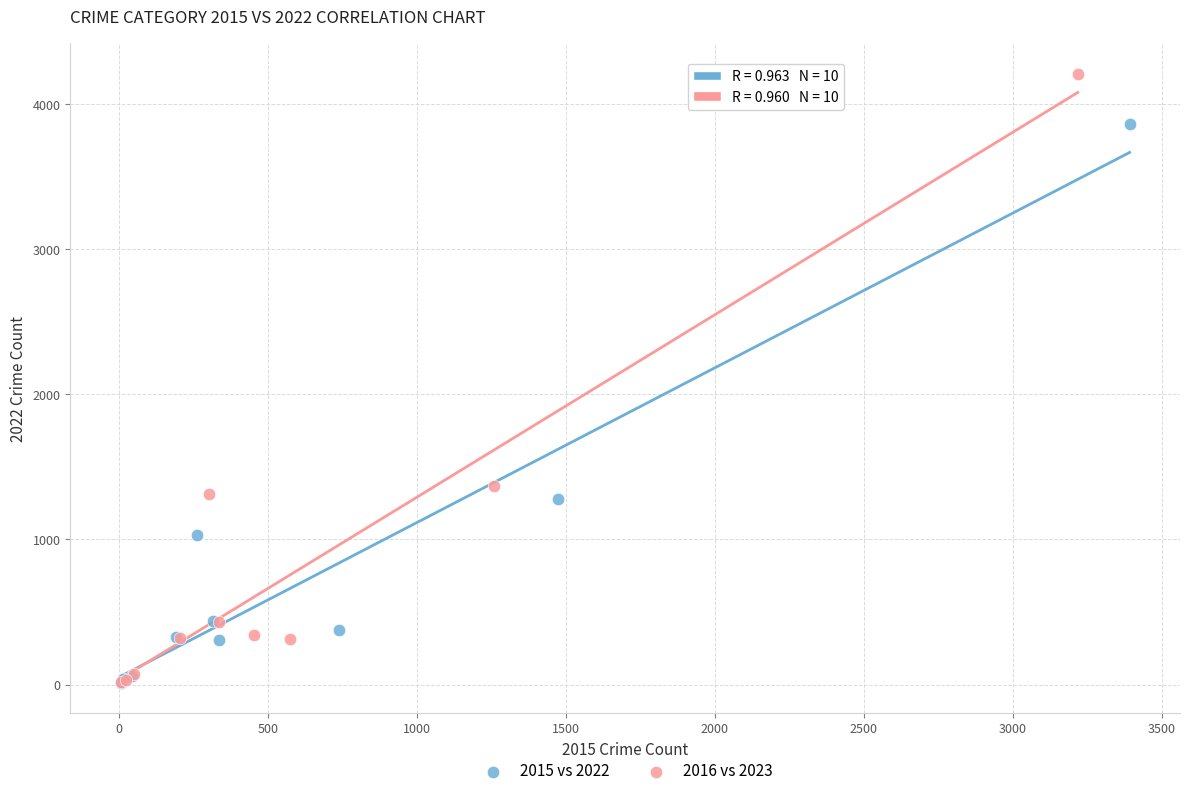

Which series reaches the maximum Y coordinate?

2016 vs 2023